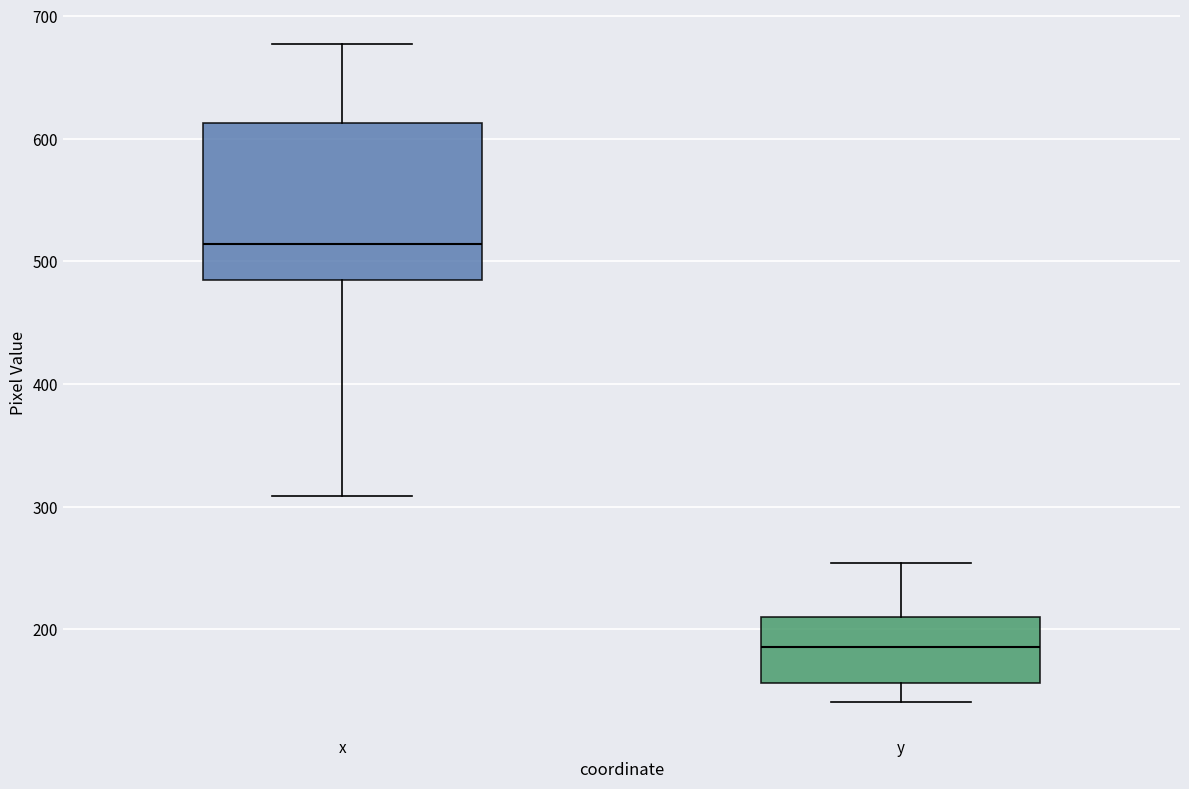

Reading left to right, read every box against the y-axis: the position of its median line, the range the box covers, and the ends of its whiskers. The values are not printed on the chart, so give them approximately, as read against the axis.

x: median 510, box 490 to 610, whiskers 310 to 680
y: median 190, box 160 to 210, whiskers 140 to 250